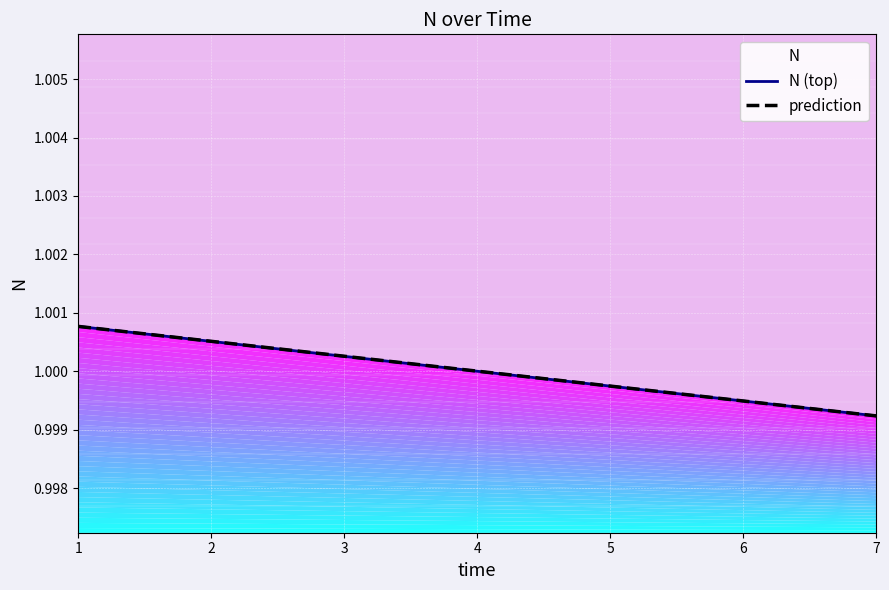

Reading left to right, extract all data points from this chart.

N (top): 1=1.0	2=1.0	3=1.0	4=1.0	5=1.0	6=1.0	7=1.0
prediction: 1=1.0	2=1.0	3=1.0	4=1.0	5=1.0	6=1.0	7=1.0